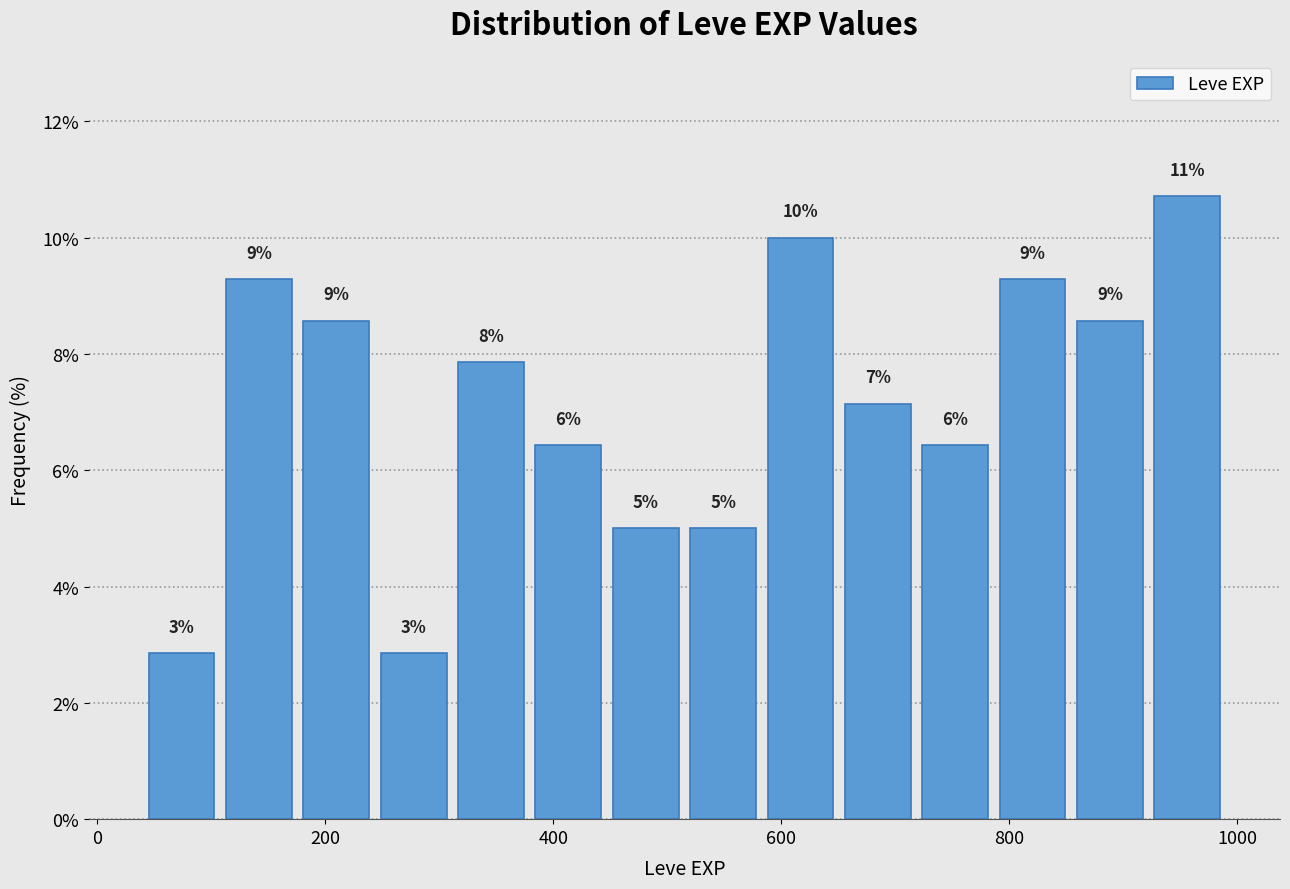

Read against the x-axis, roughly where is the centre of the tallest bar?

960